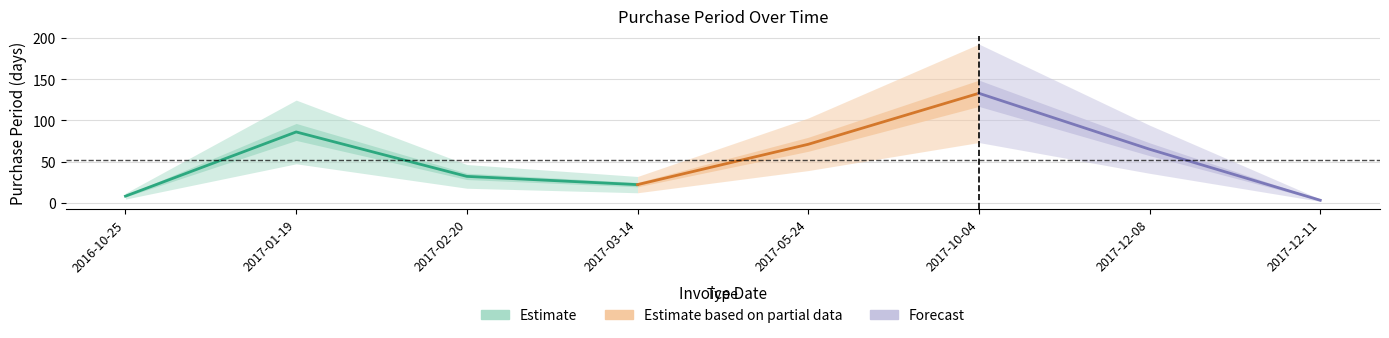

Approximately how many times larger is the value at 2016-10-25 compared to 2017-10-04?

0.1